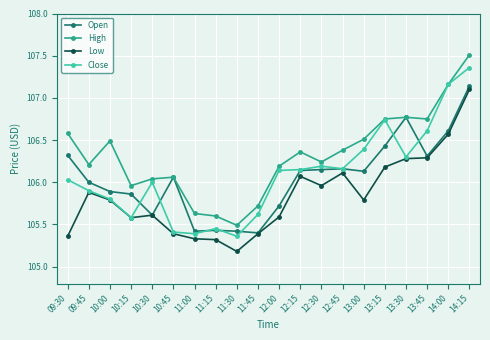

Where is the first local maximum for Open?

10:45